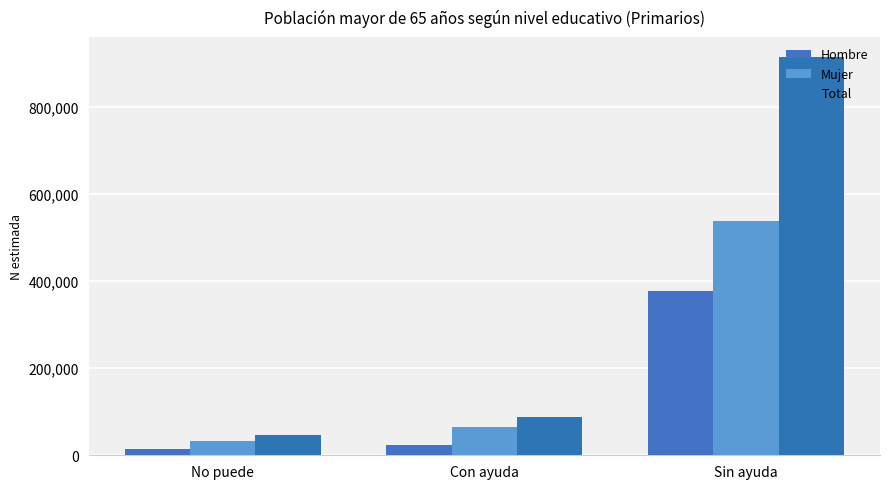

How many data points in Mujer are less than 65432?

1